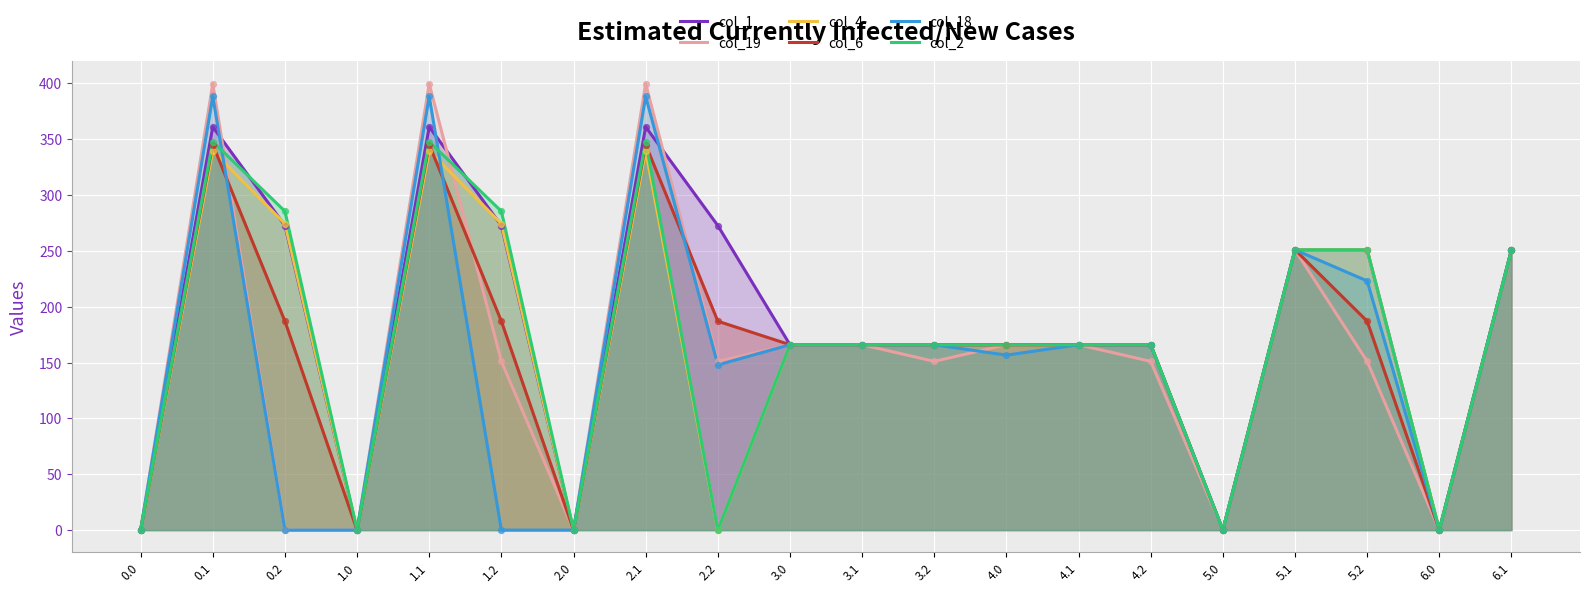

At how many categories does at least one series exceed 107?

15